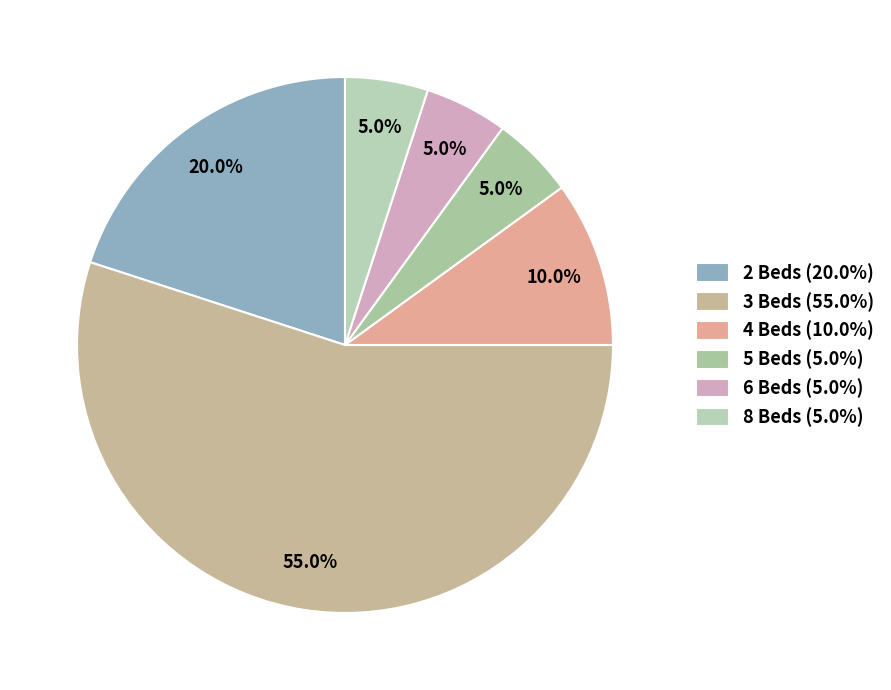

Between 2 Beds and 6 Beds, which is larger?

2 Beds